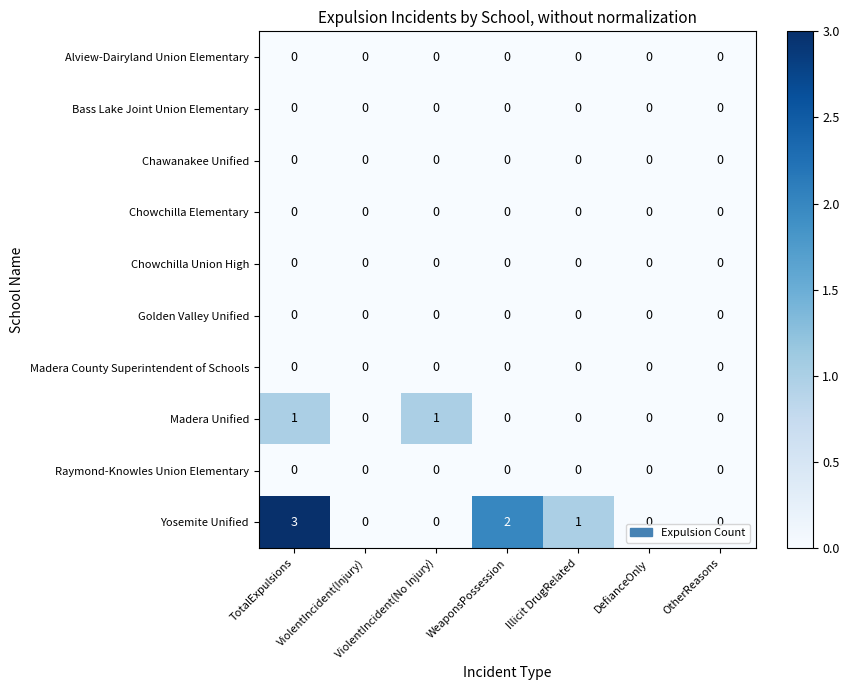

True or false: Chowchilla Elementary has a value of 0 at TotalExpulsions.

True